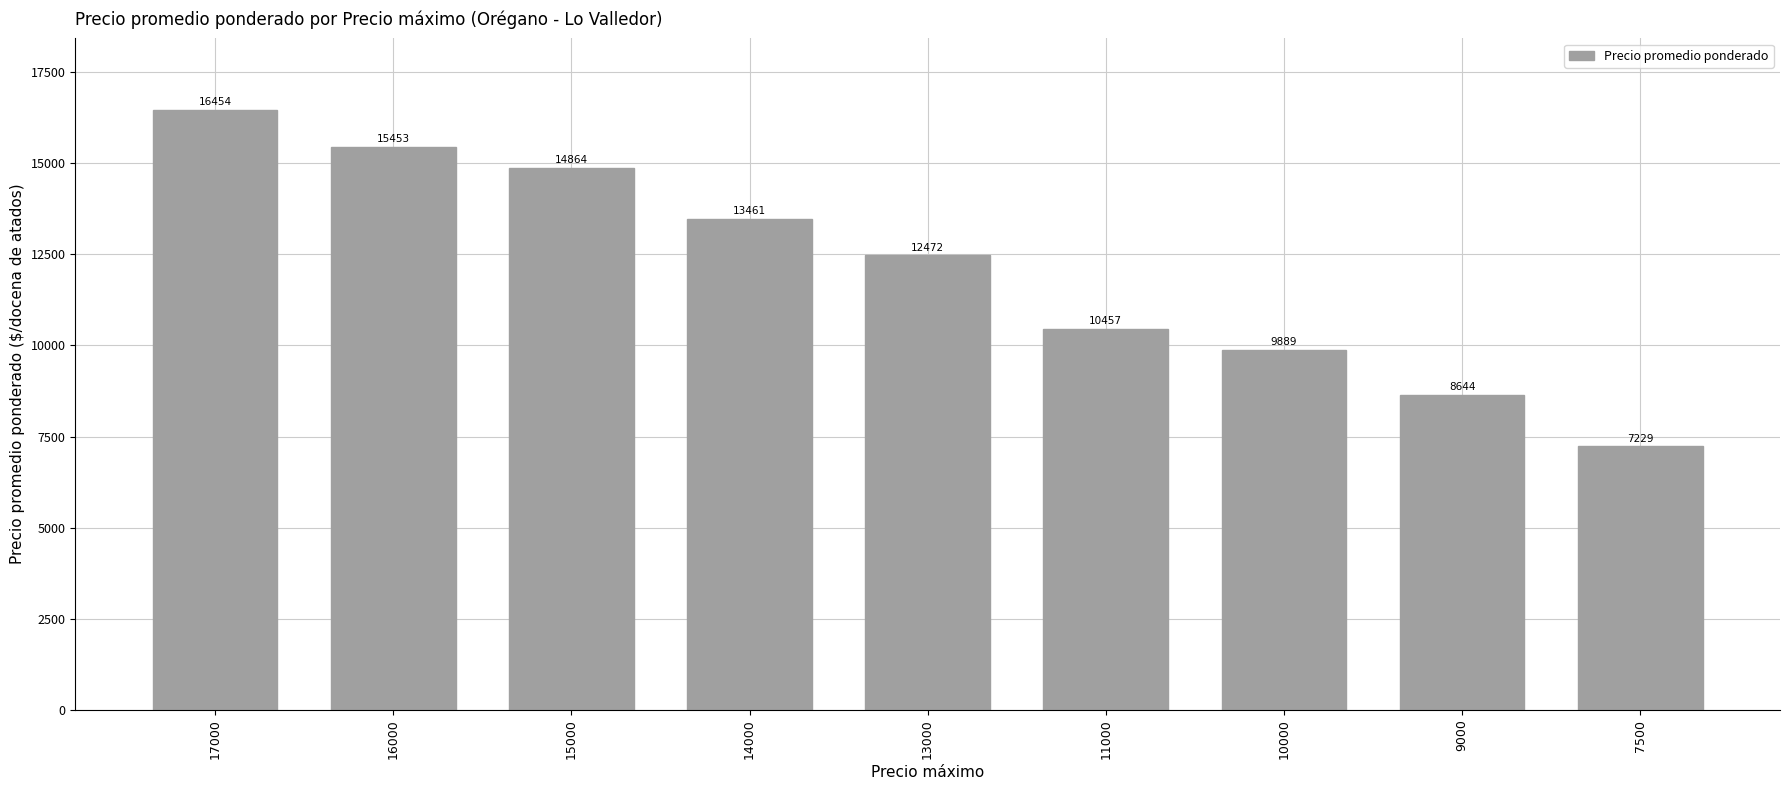

What is the sum of all values?

108923